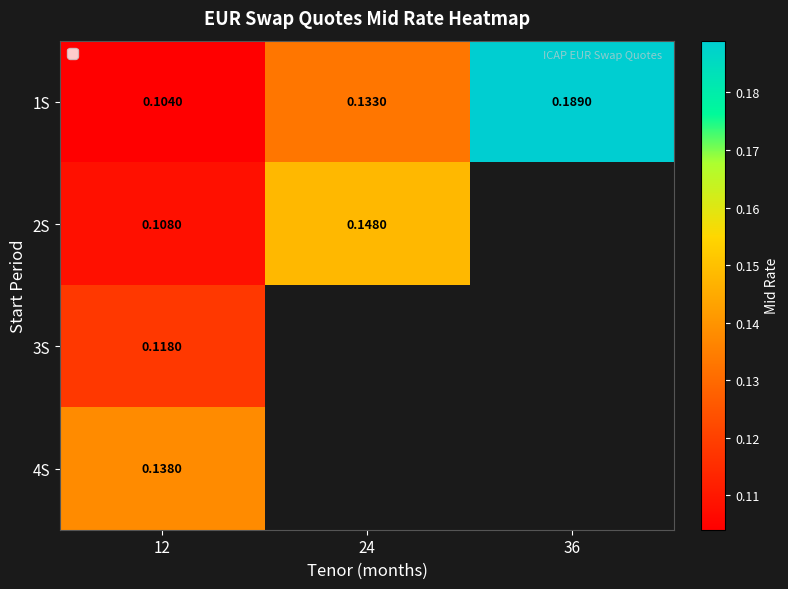

At which category does the chart reach its peak across all series?

36